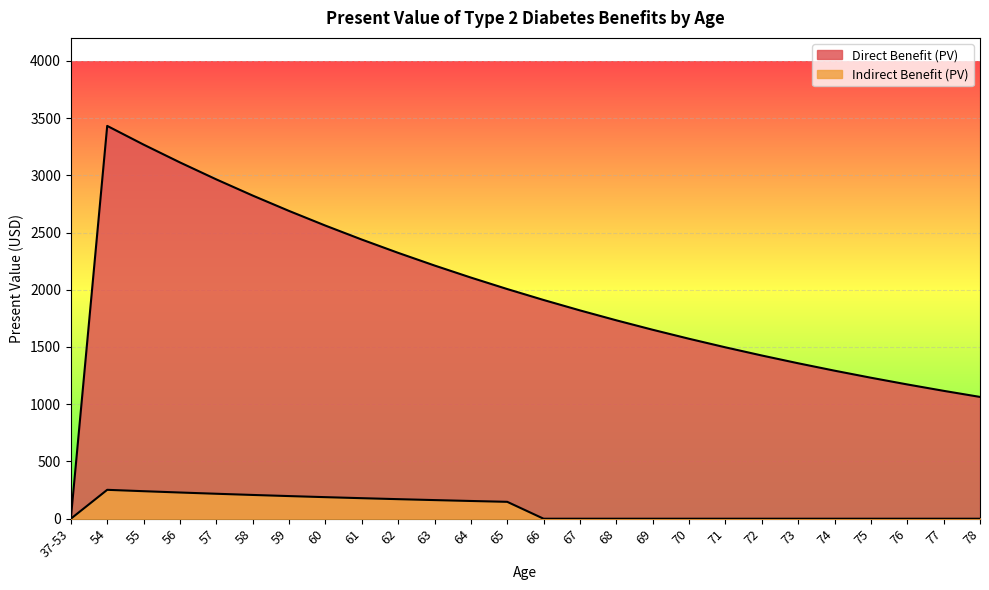

What is the value of the Direct Benefit (PV) point at the 16th from the left?

1733.0